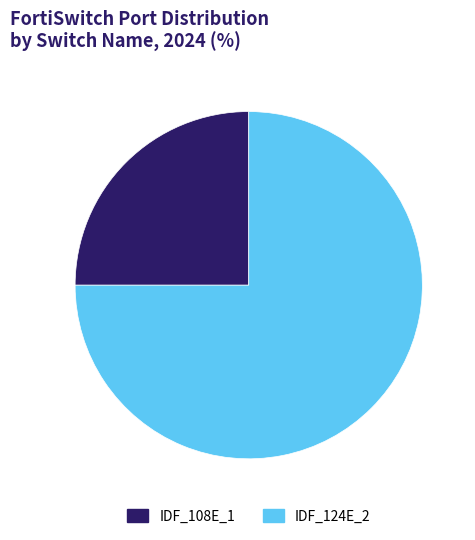

Which has a higher value, IDF_108E_1 or IDF_124E_2?

IDF_124E_2